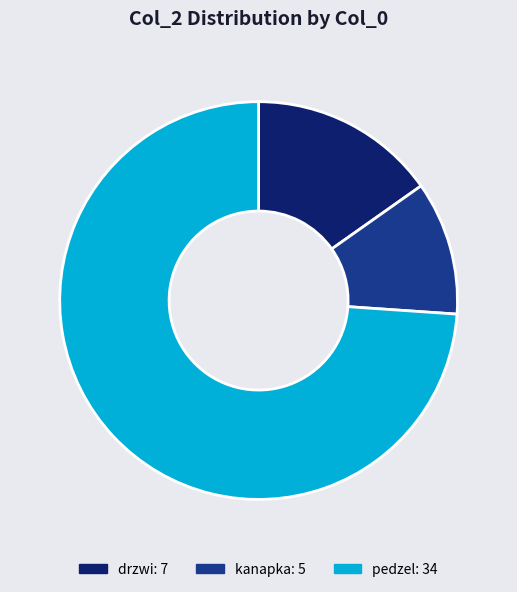

What is the largest slice in the pie chart?

pedzel